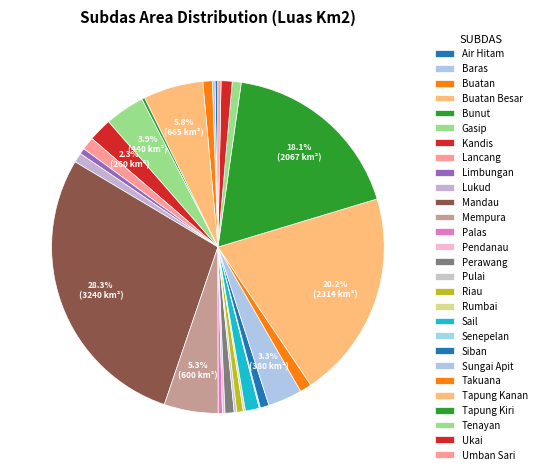

Is there a majority slice in this chart?

No